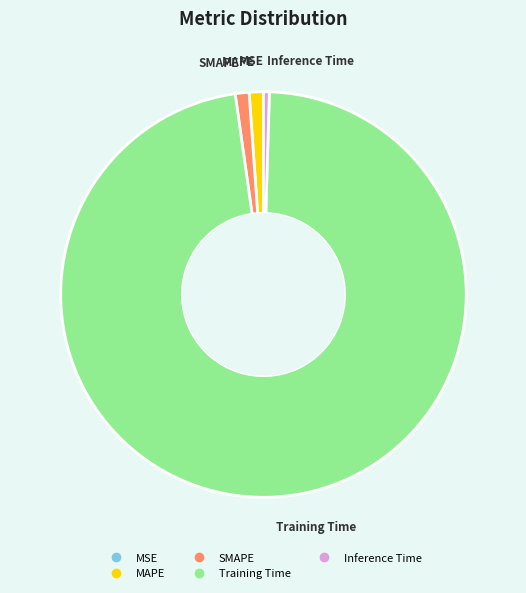

Which has a higher value, Training Time or MAPE?

Training Time